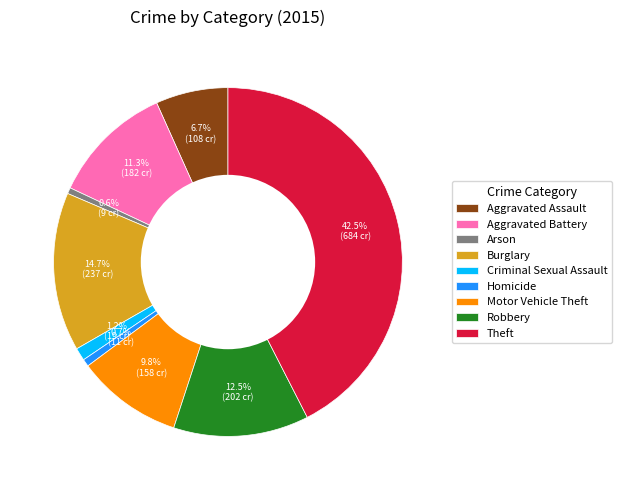

Do Robbery and Theft together represent more than half of the pie?

Yes